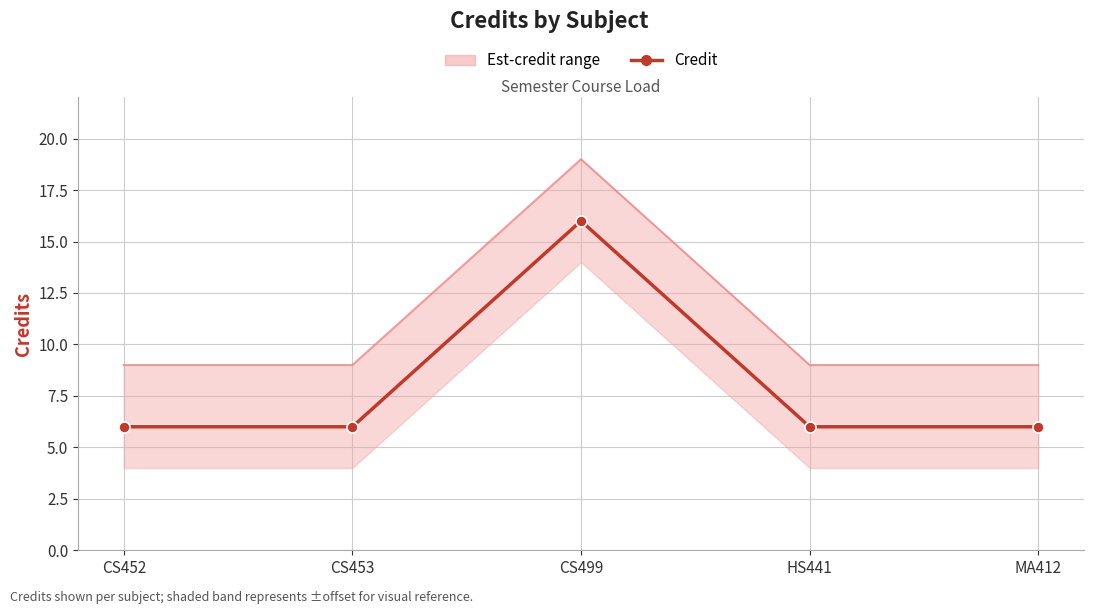

At which category does the chart reach its minimum across all series?

CS452